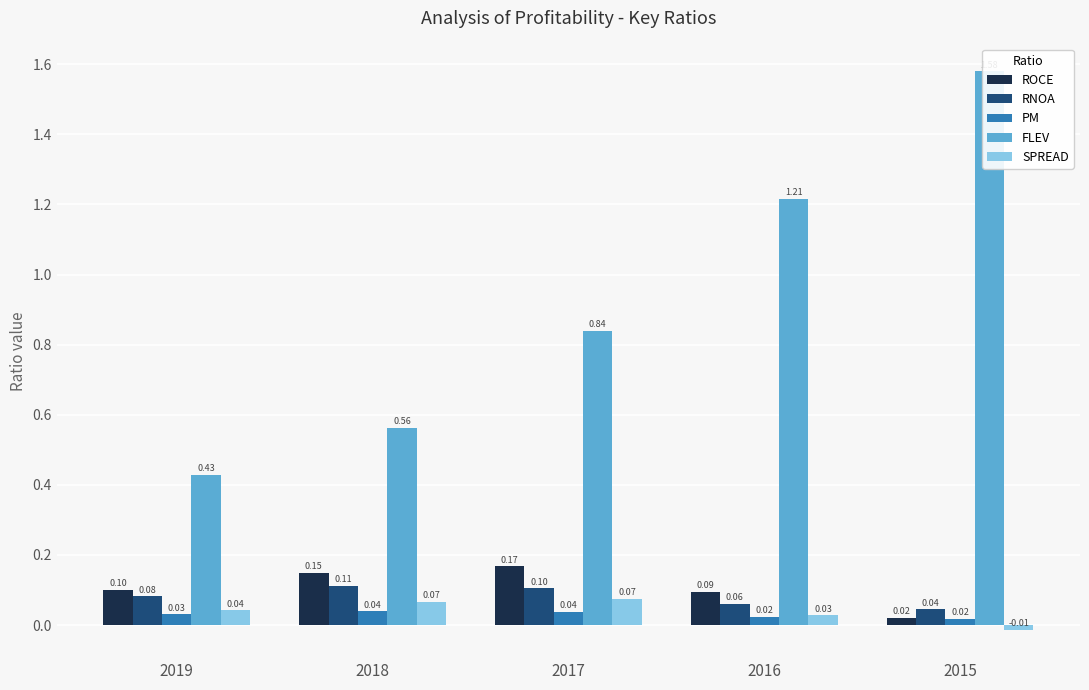

The value of ROCE at 2017 is 0.2. True or false?

True